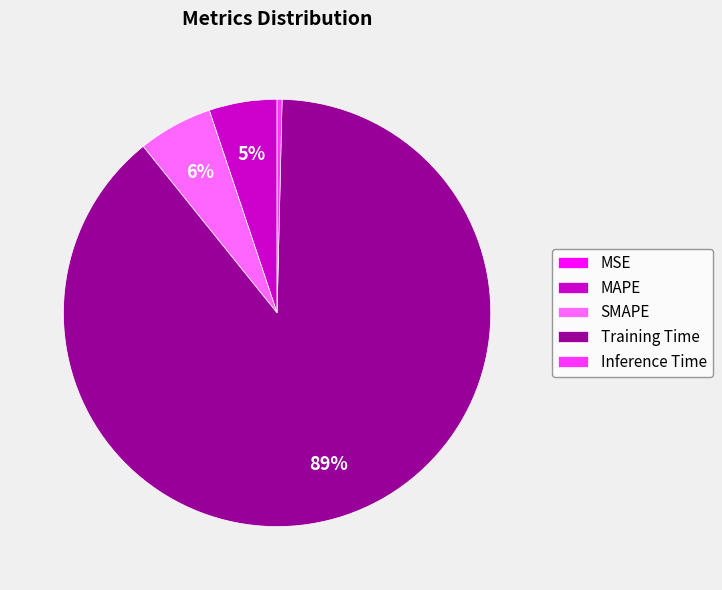

Is the sum of MAPE and Training Time greater than half?

Yes